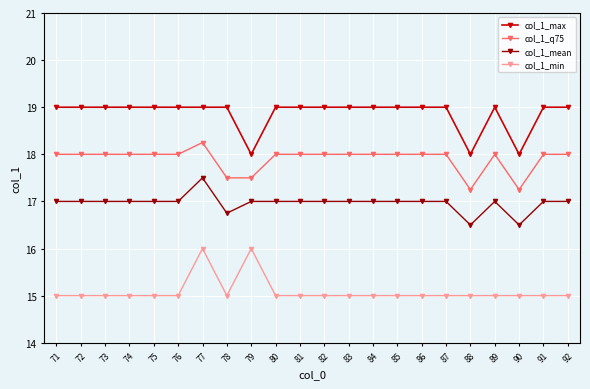

True or false: col_1_mean has a value of 17.0 at 86.

True